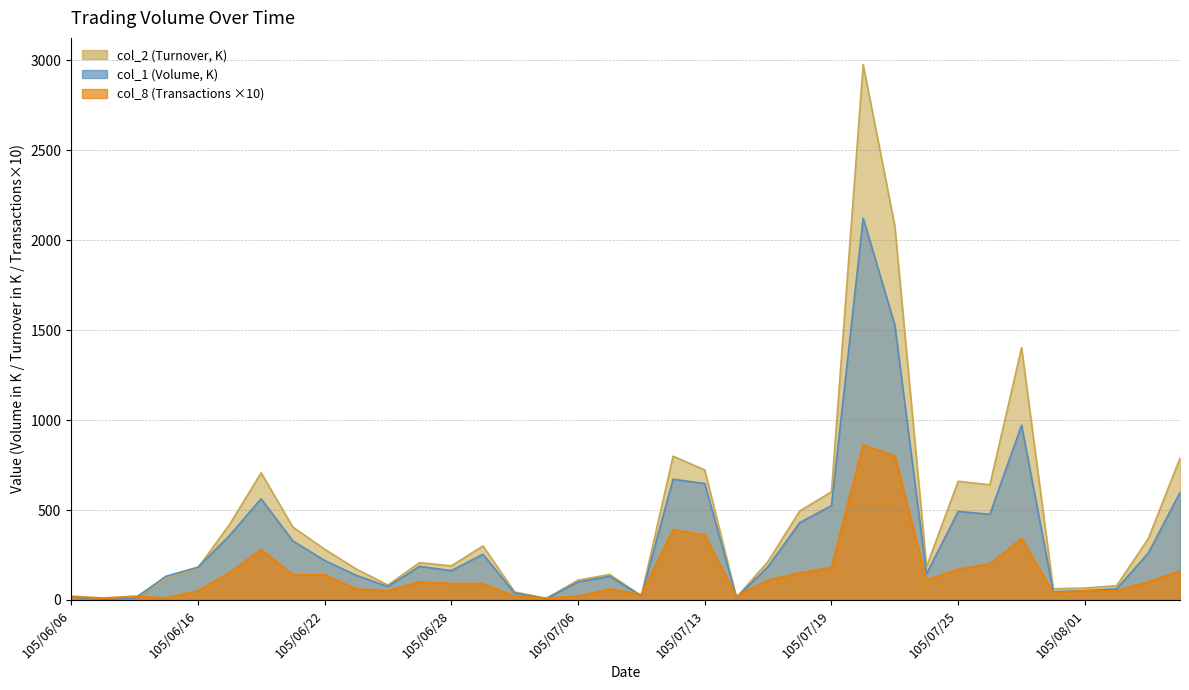

What is the spread (max minus min) of values at 105/06/13?

7.3